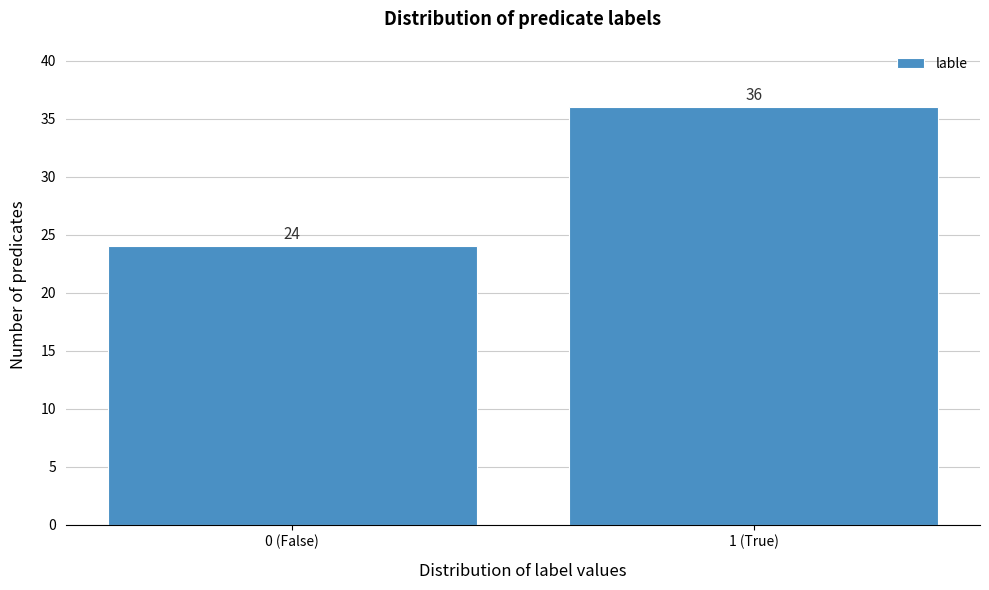

Reading right to left, list all the values displayed in this chart.

36	24